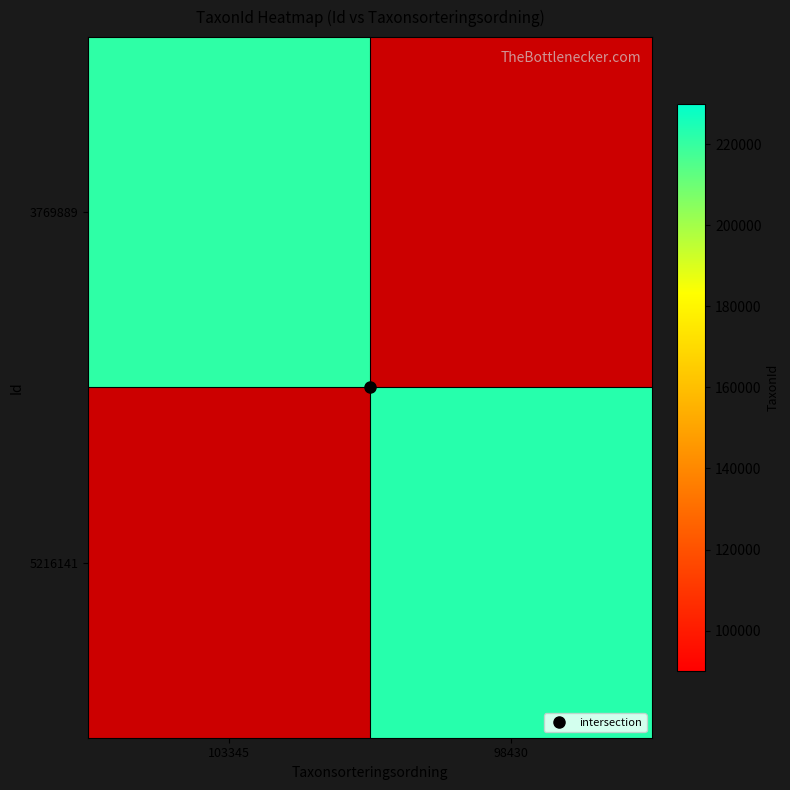

At how many categories does at least one series exceed 222620?

1